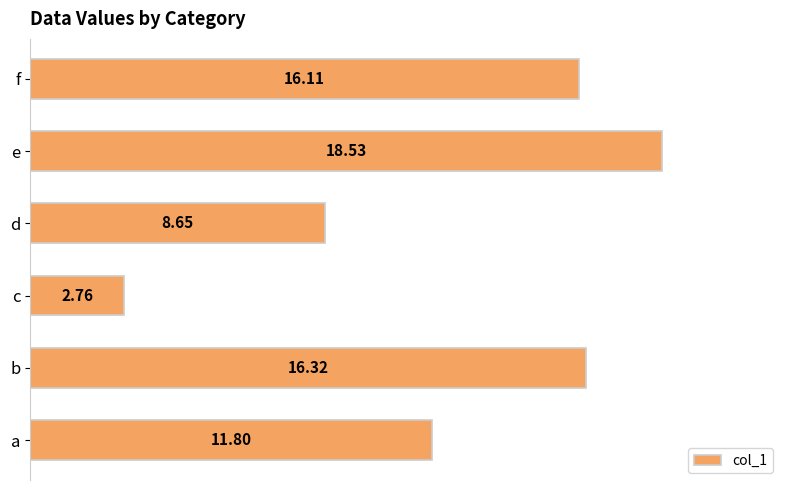

Where is the data nearest to the value 10?

d